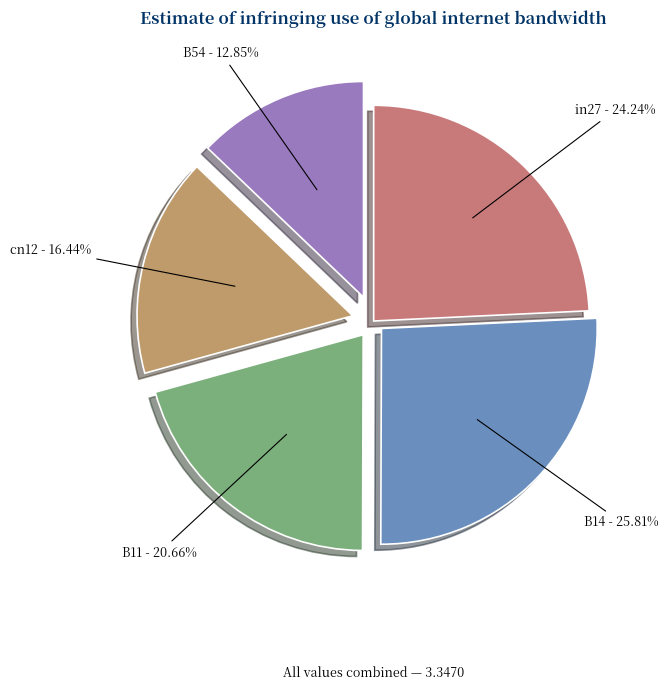

Between B54 and in27, which is larger?

in27